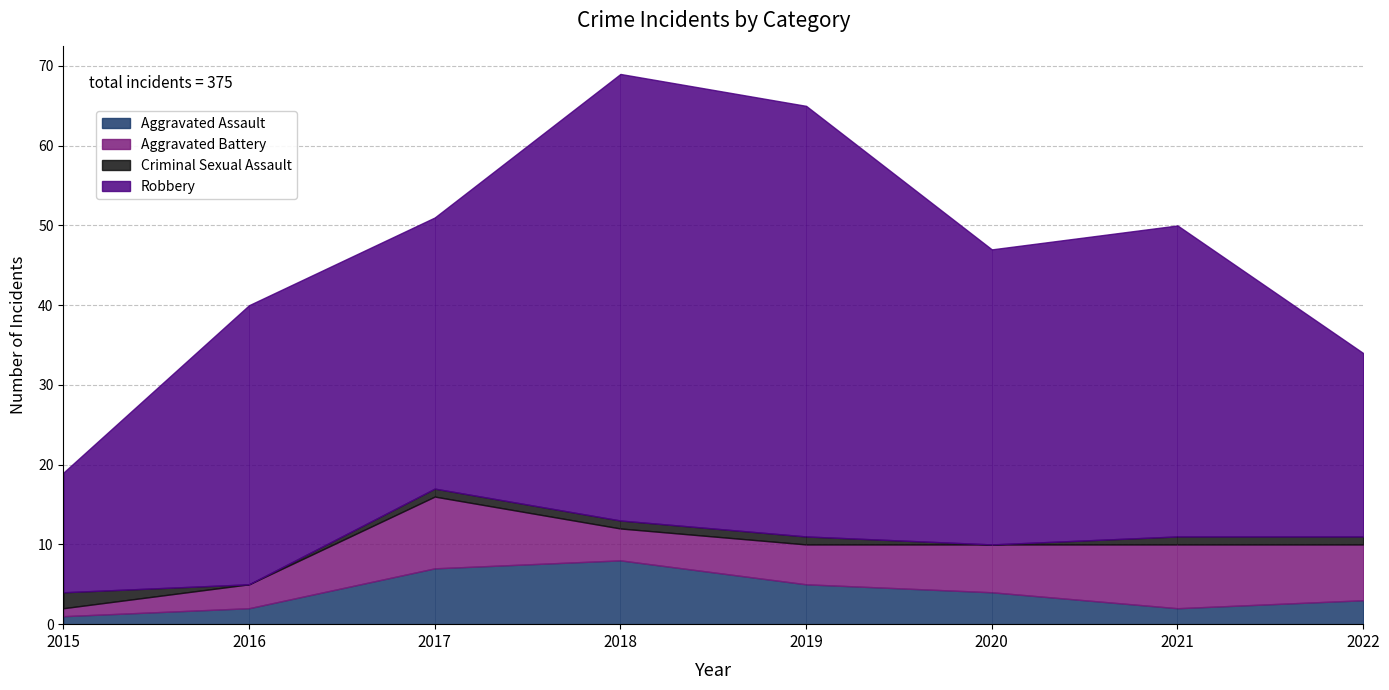

What is the maximum value for Robbery?

56